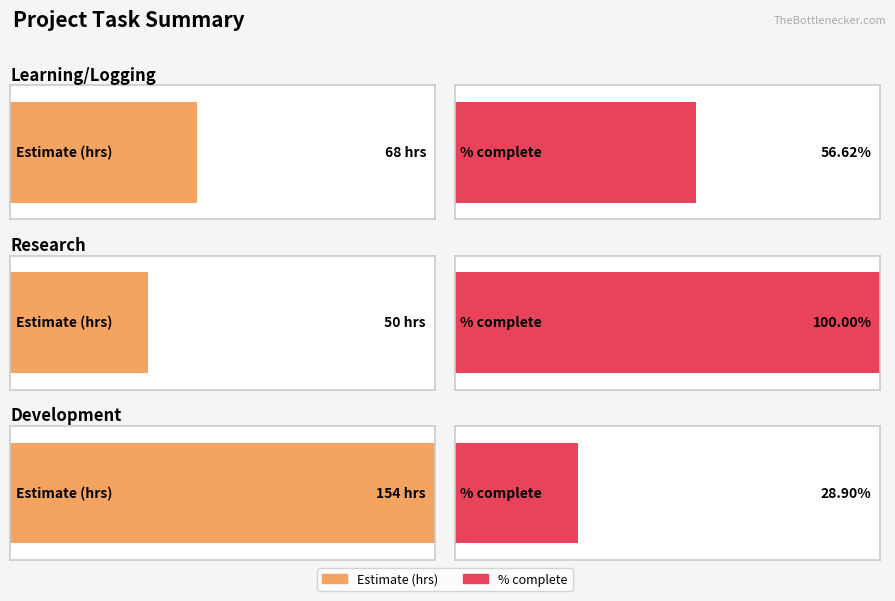

What is the label of the 3rd bar from the left?

Development